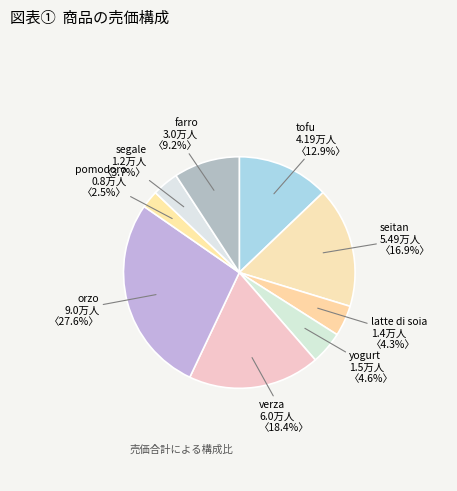

Which category has the smallest portion of the pie?

pomodoro